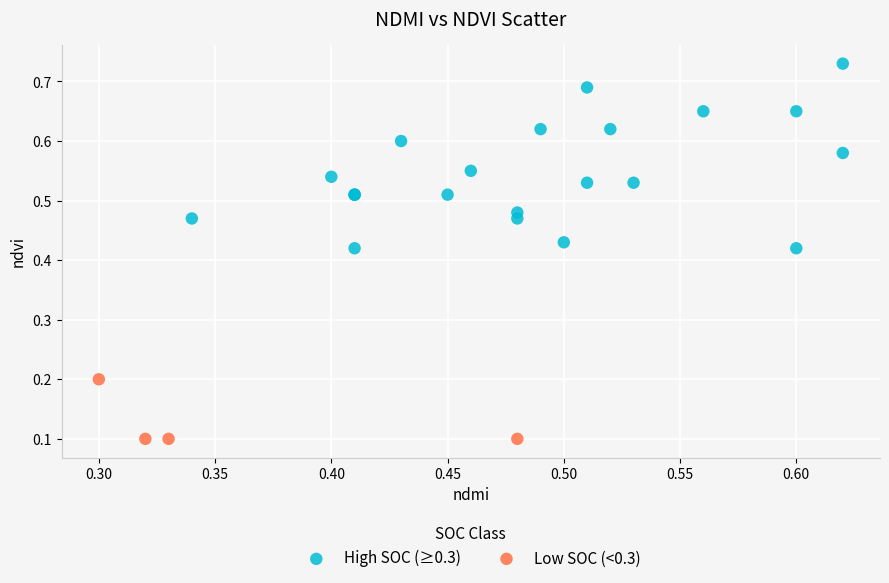

What are all the series names shown in the legend?

High SOC (≥0.3), Low SOC (<0.3)